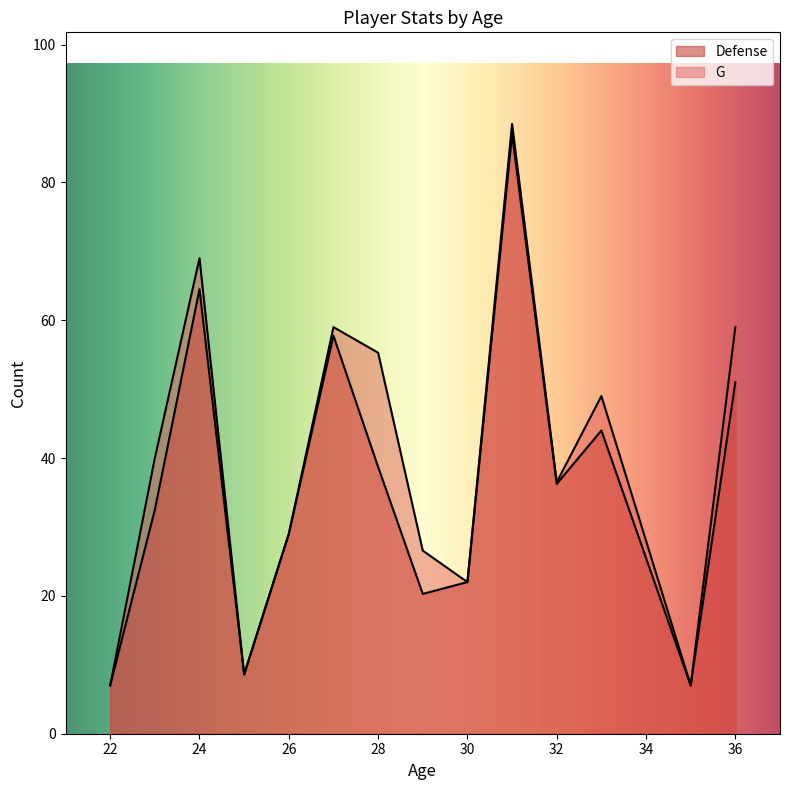

At 32, list the series in order from smallest to largest.

Defense, G